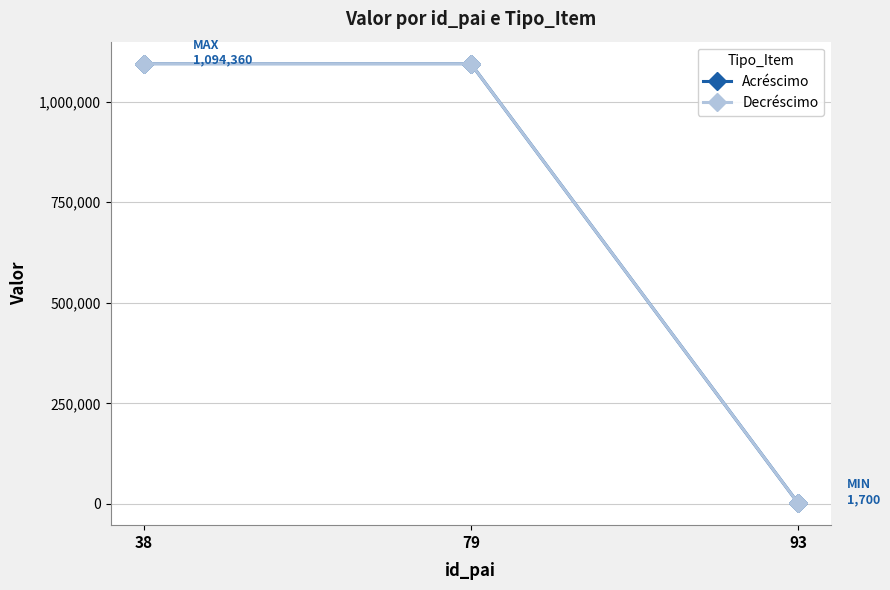

Does the chart have visible grid lines?

Yes